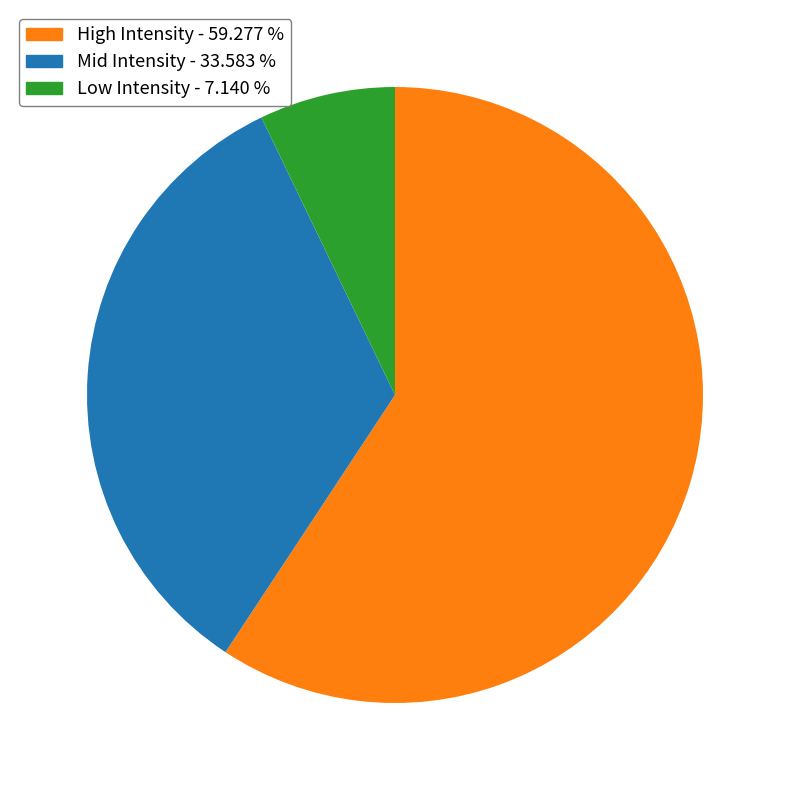

Do Mid Intensity - 33.583 % and Low Intensity - 7.140 % together represent more than half of the pie?

No